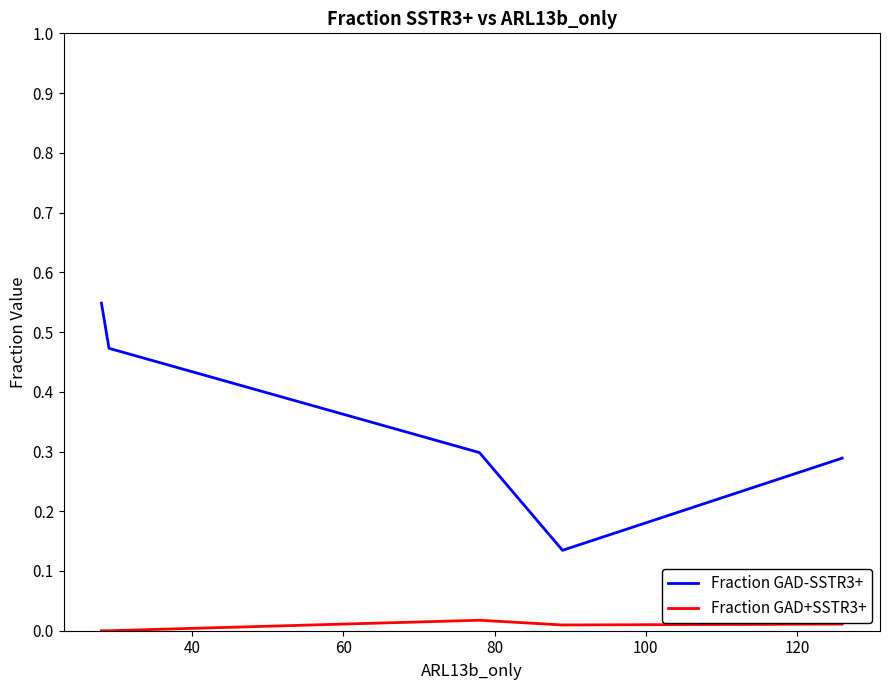

What is the greatest value displayed?

0.5